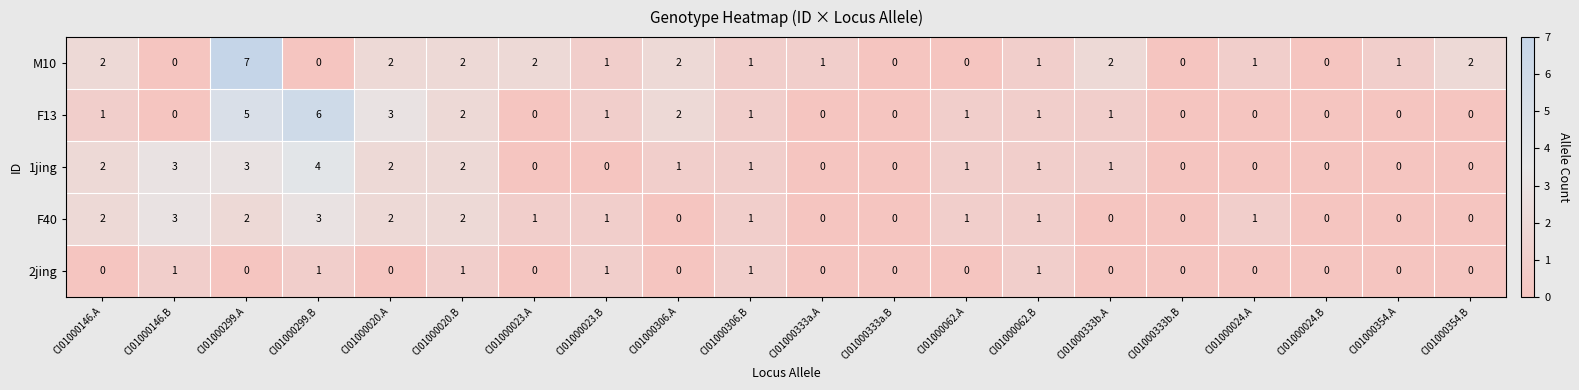

The value of M10 at CI01000333b.A is 2. True or false?

True